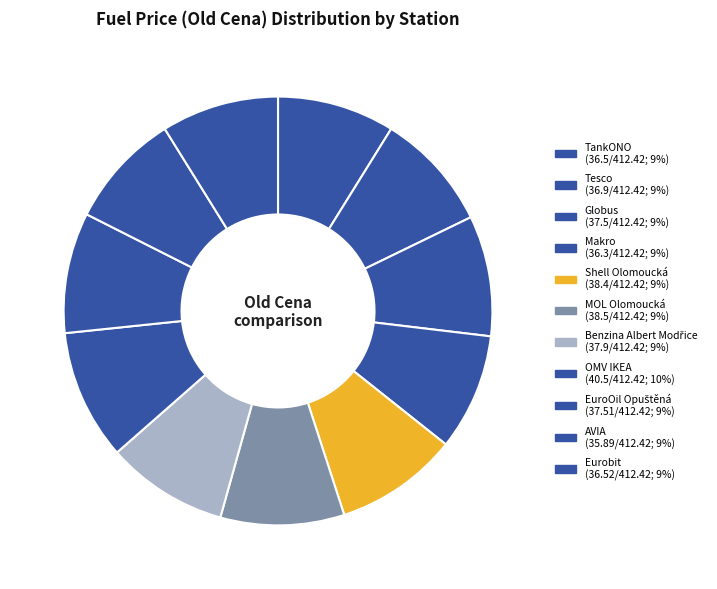

Is Shell Olomoucká the majority of the pie?

No